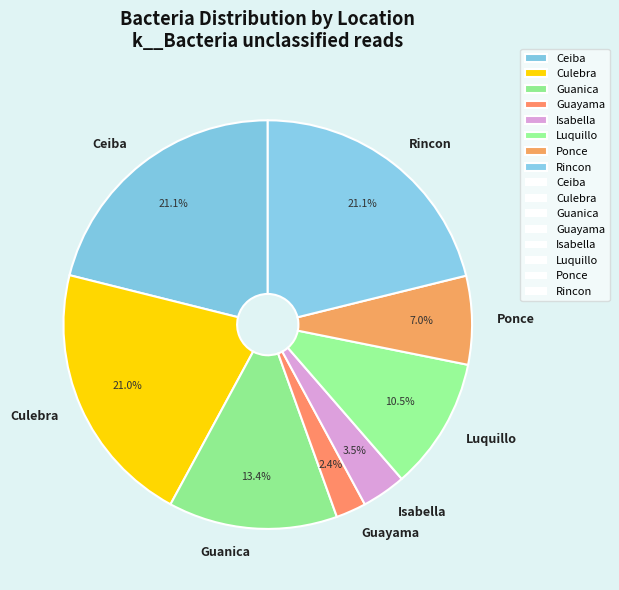

What portion of the pie excludes Isabella?

96.5%